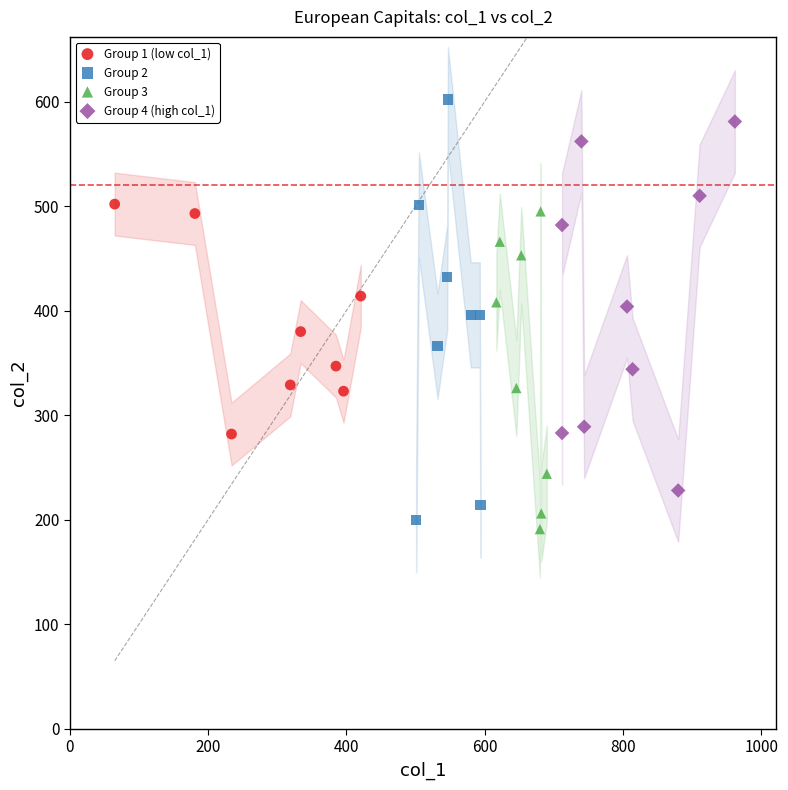

Which series contains the highest Y value?

Group 2